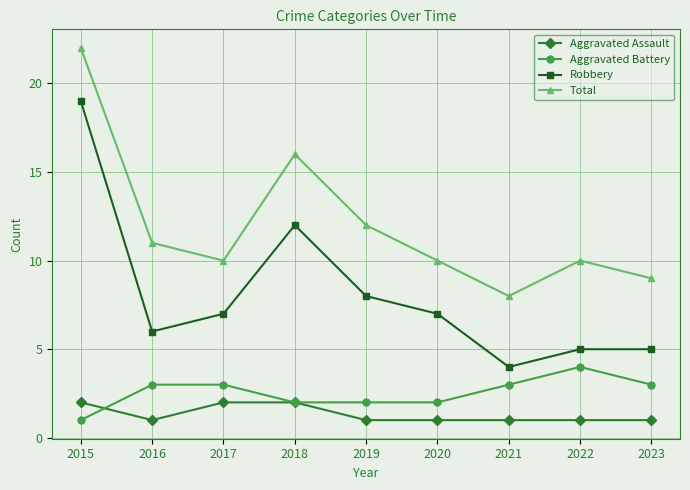

Reading right to left, extract all data points from this chart.

Aggravated Assault: 2023=1	2022=1	2021=1	2020=1	2019=1	2018=2	2017=2	2016=1	2015=2
Aggravated Battery: 2023=3	2022=4	2021=3	2020=2	2019=2	2018=2	2017=3	2016=3	2015=1
Robbery: 2023=5	2022=5	2021=4	2020=7	2019=8	2018=12	2017=7	2016=6	2015=19
Total: 2023=9	2022=10	2021=8	2020=10	2019=12	2018=16	2017=10	2016=11	2015=22